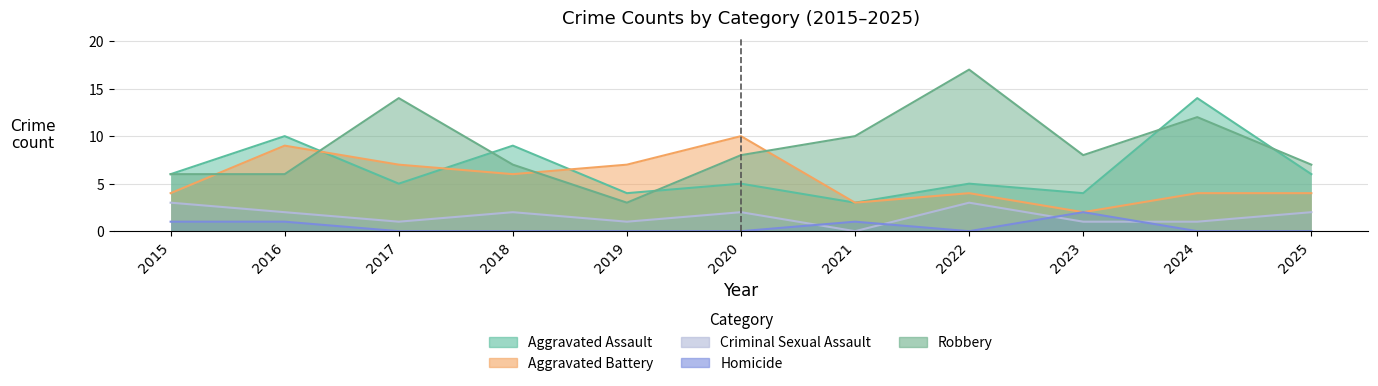

What is the sum of all Aggravated Battery values?

60